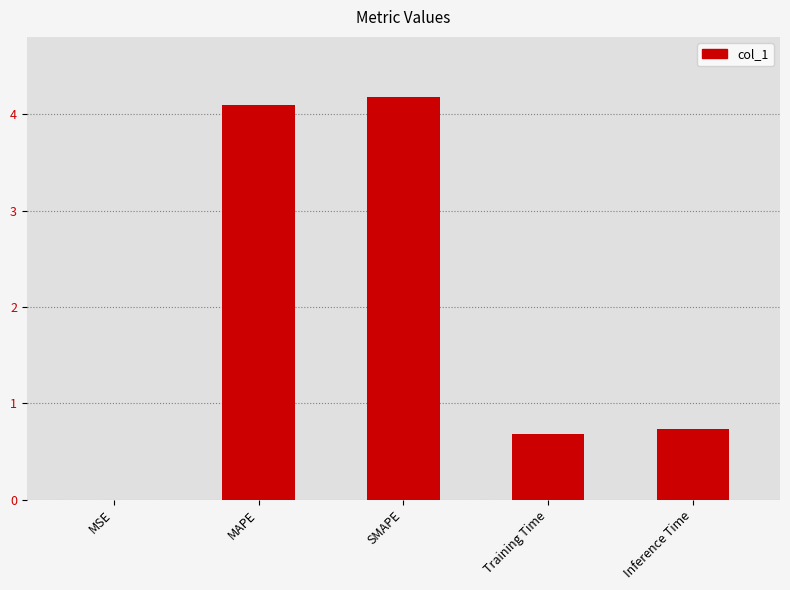

True or false: the data shows 4.2 at SMAPE.

True